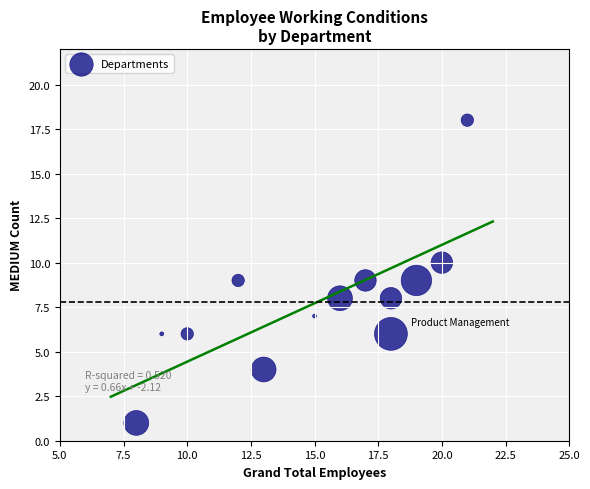

What is the range of X values (max minus min)?

13